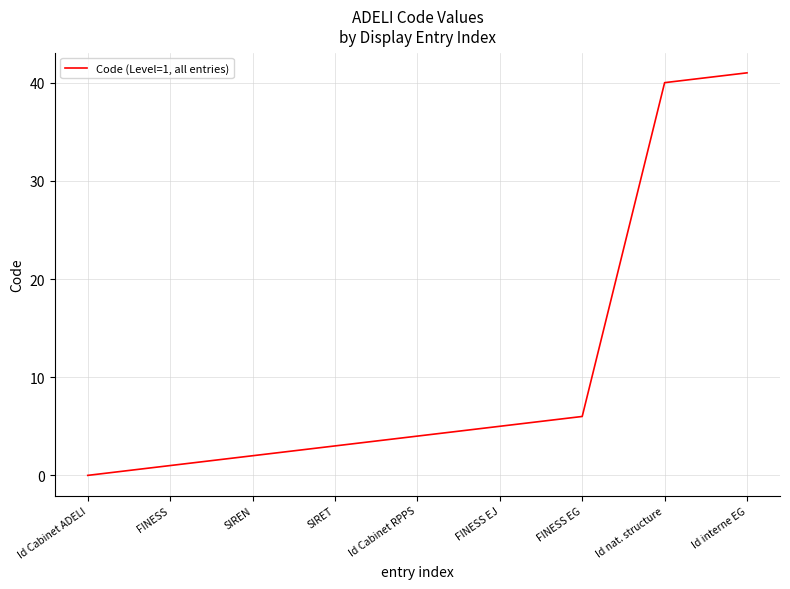

What is the sum of the values at SIRET and Id interne EG?

44